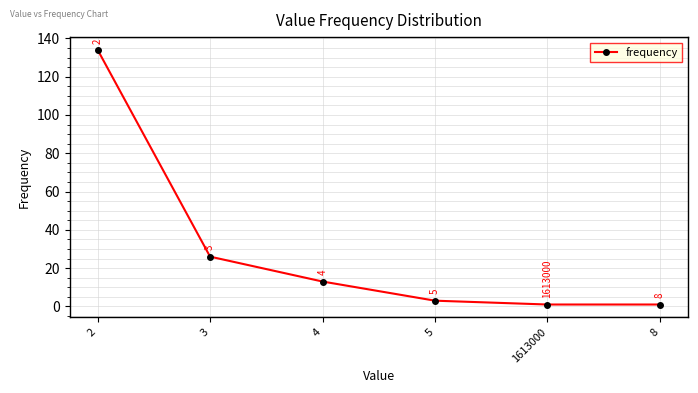

The value at 2 is 134. True or false?

True